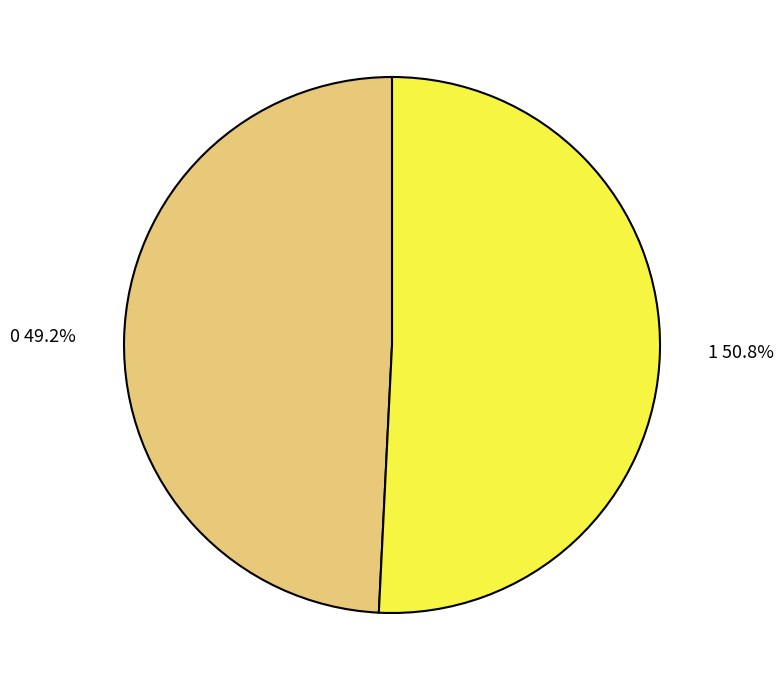

To the nearest percent, what is the difference between the largest and smallest slice percentages?

2%